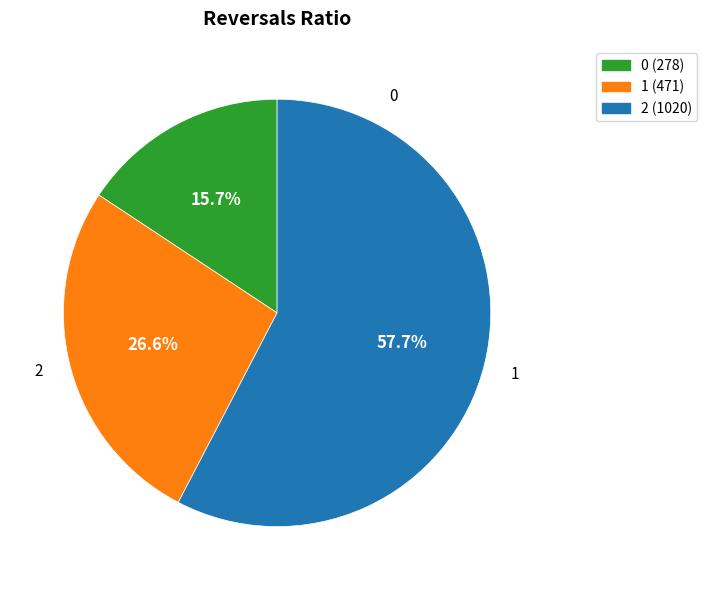

Rank the categories by value from highest to lowest.

2, 1, 0